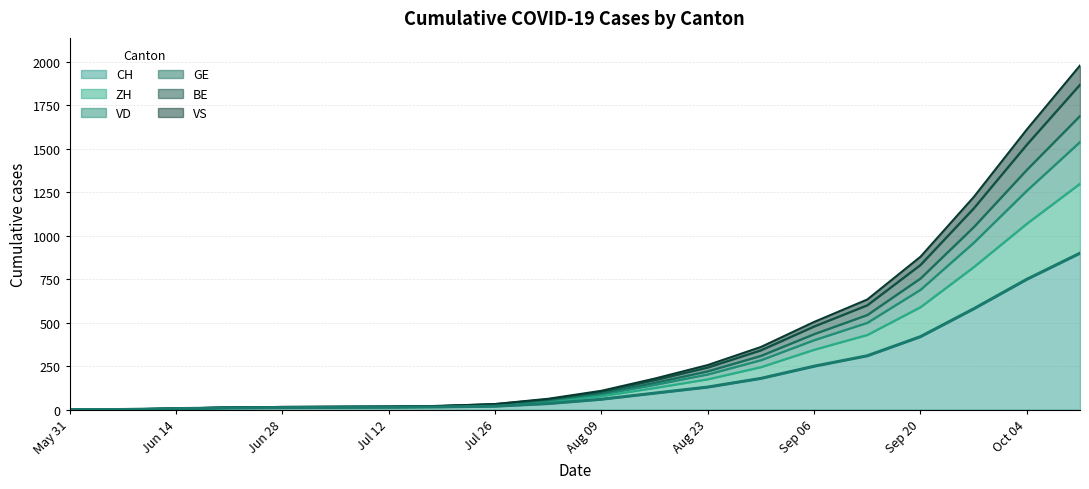

What are all the series names shown in the legend?

CH, ZH, VD, GE, BE, VS